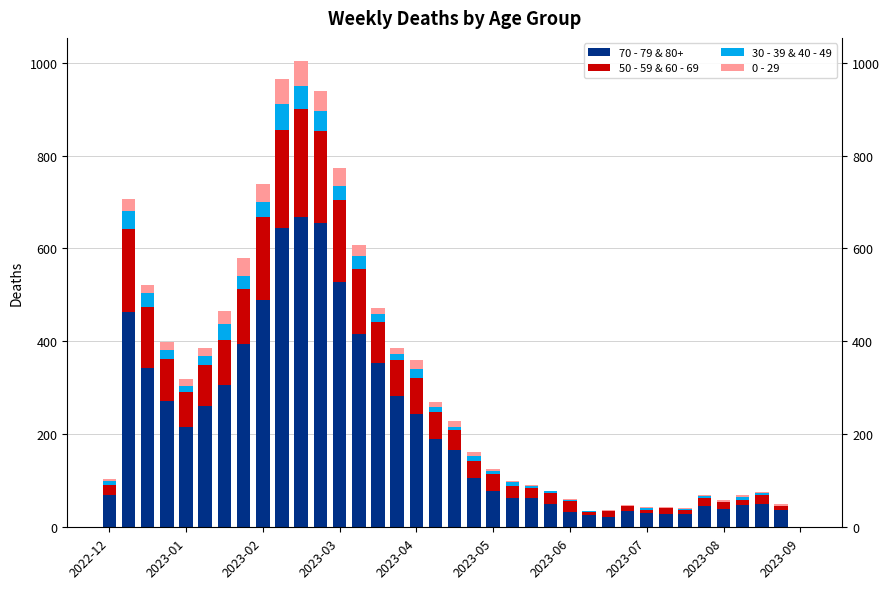

The value of 70 - 79 & 80+ at 31 is 46. True or false?

True